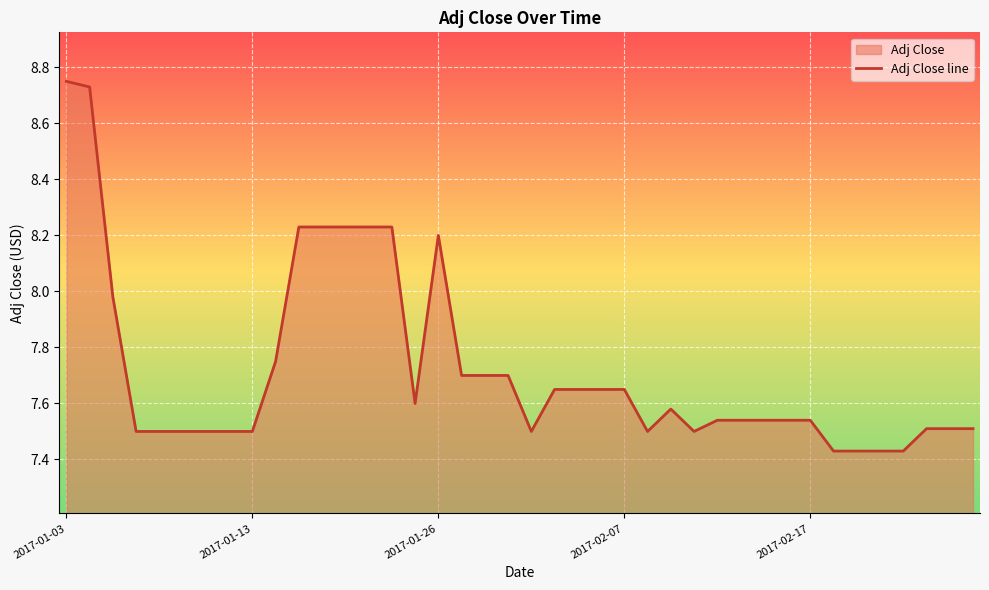

What is the greatest value displayed?

8.8